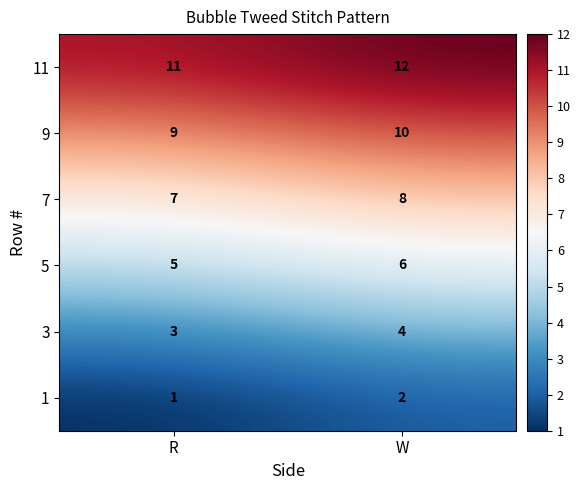

What is the average value of the 7 series?

8